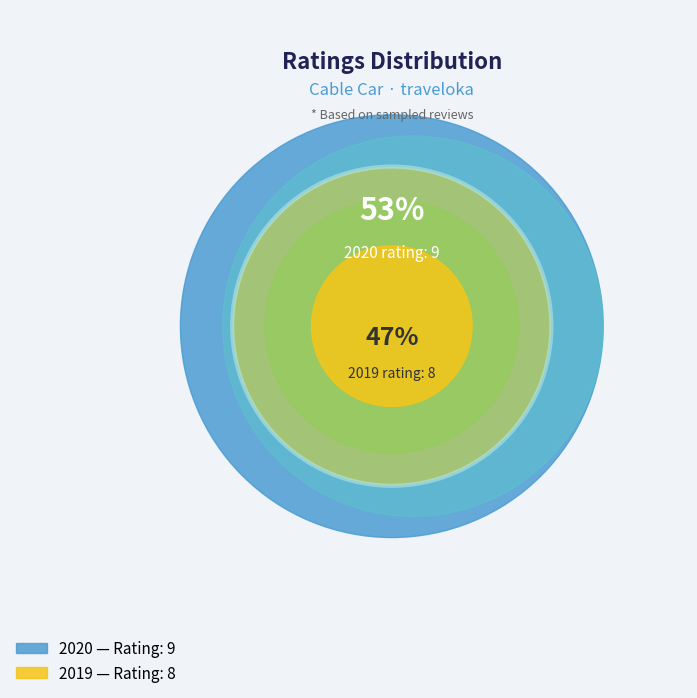

To the nearest percent, what portion does 2019 represent?

47%